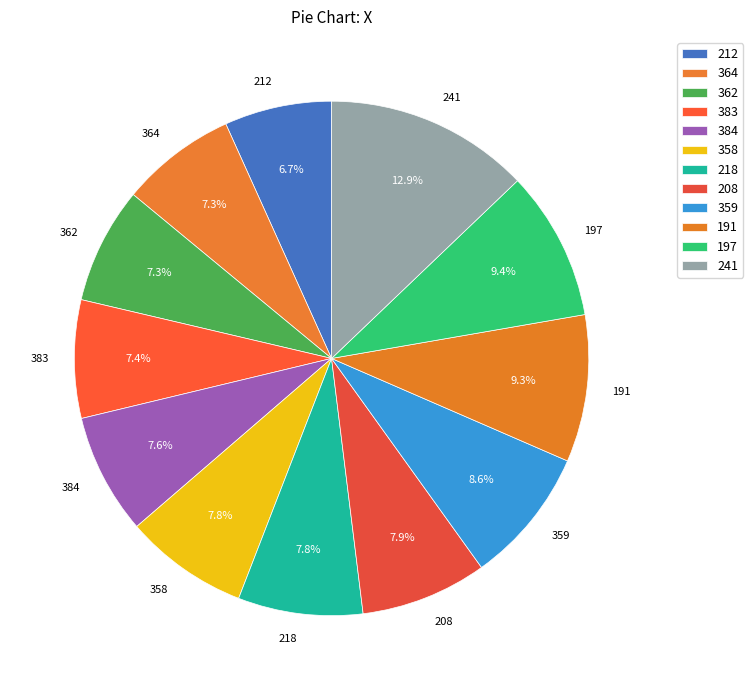

True or false: 197 accounts for 9% of the total.

True